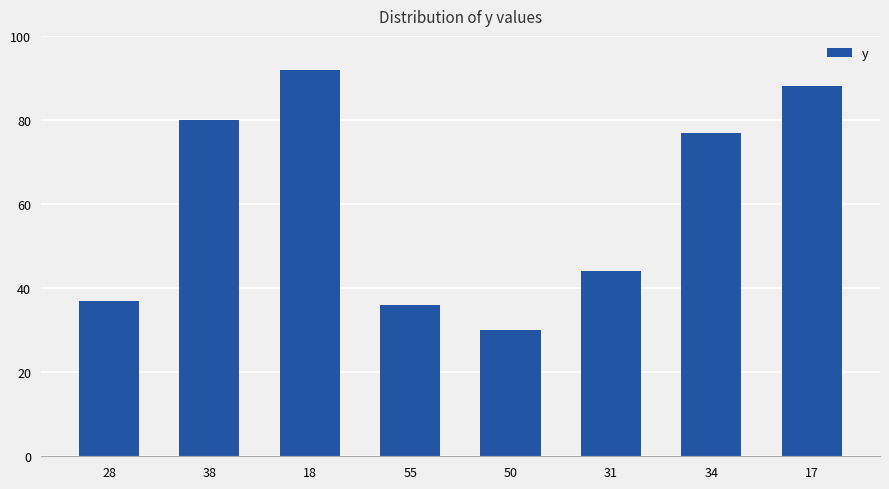

What is the ratio of the value at 31 to the value at 34?

0.6